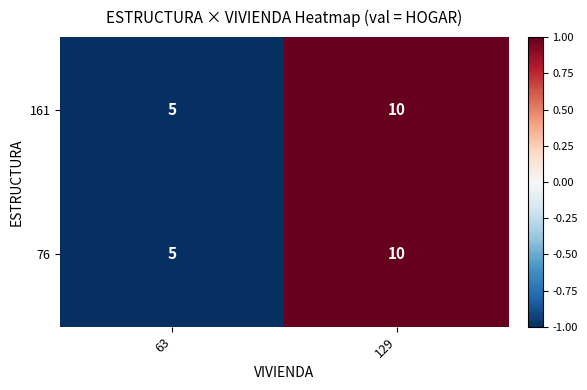

Rank the categories by 161 value from highest to lowest.

129, 63